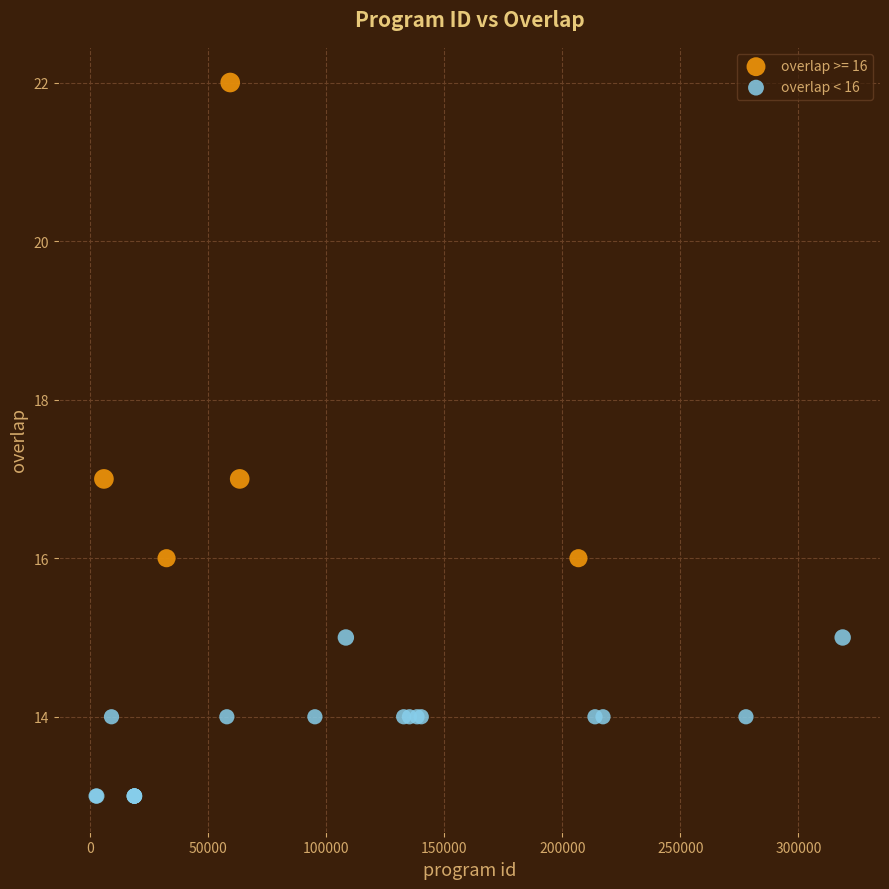

Which series contains the lowest Y value?

overlap < 16